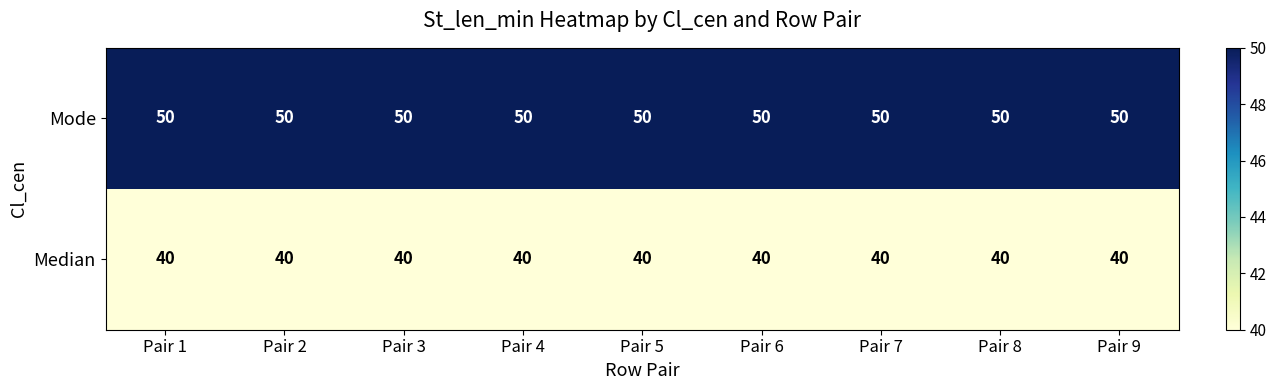

What is the sum of the Mode values at Pair 8 and Pair 2?

100